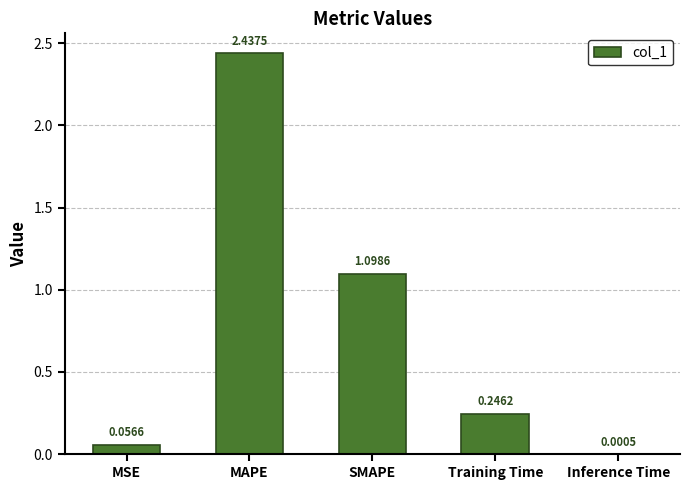

What is the sum of all values?

3.8